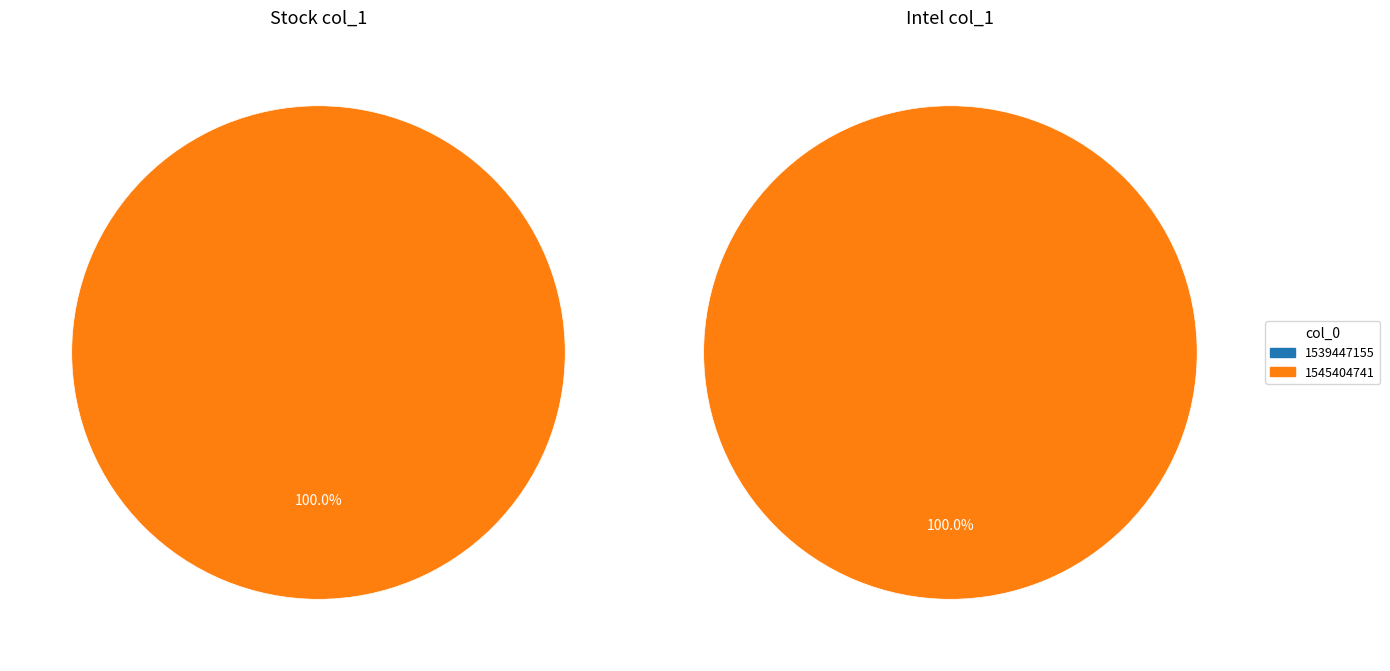

To the nearest percent, what is the difference between the 1545404741 and 1539447155 slice percentages?

100%